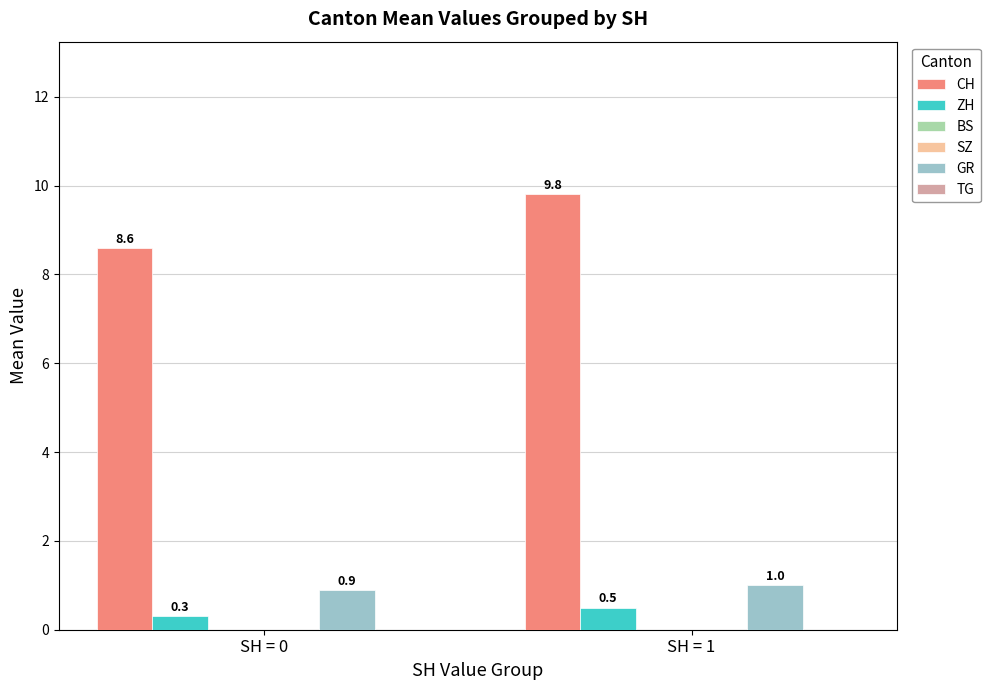

Which has a higher value, SH = 0 or SH = 1?

SH = 1